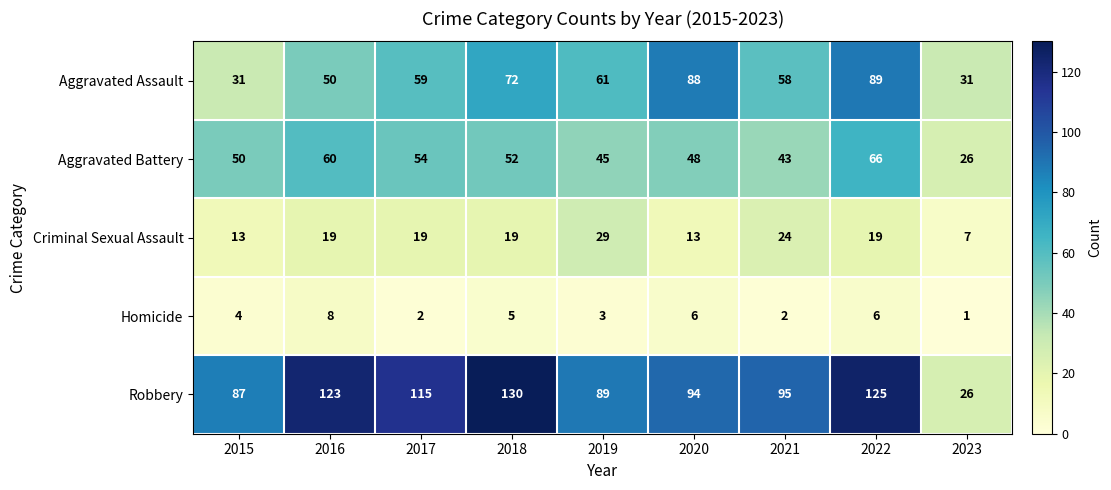

Count the number of data series in this chart.

5